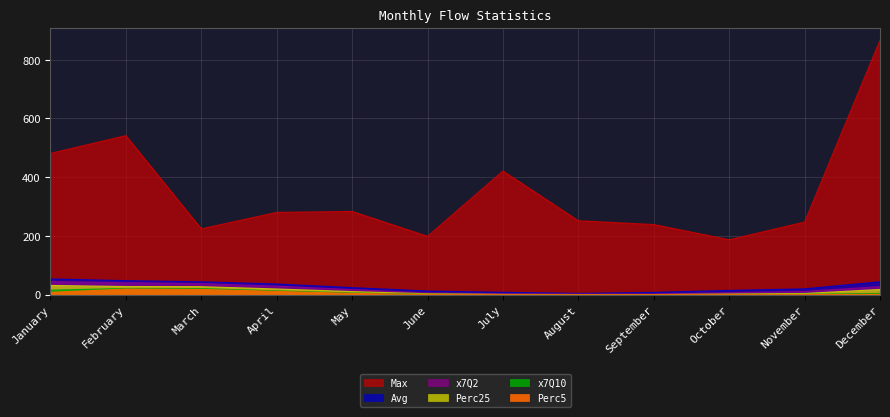

Reading left to right, extract all data points from this chart.

Avg: January=53.7	February=47.8	March=43.9	April=36.5	May=24.1	June=12.5	July=8.1	August=4.6	September=7.8	October=14.6	November=19.9	December=44.0
Max: January=481.1	February=541.5	March=224.2	April=280.1	May=283.4	June=198.7	July=421.2	August=251.7	September=238.8	October=187.1	November=247.2	December=866.2
x7Q2: January=44.8	February=40.8	March=37.7	April=29.0	May=17.4	June=6.0	July=2.9	August=1.8	September=2.1	October=6.9	November=11.0	December=27.6
Perc25: January=31.6	February=27.9	March=27.4	April=19.5	May=10.7	June=3.2	July=1.1	August=0.7	September=0.7	October=2.3	November=4.2	December=18.0
x7Q10: January=15.5	February=21.3	March=20.8	April=13.2	May=5.9	June=1.2	July=0.4	August=0.3	September=0.3	October=0.7	November=1.0	December=4.6
Perc5: January=8.1	February=19.3	March=17.9	April=11.3	May=4.5	June=0.7	July=0.4	August=0.4	September=0.4	October=0.4	November=0.4	December=1.2